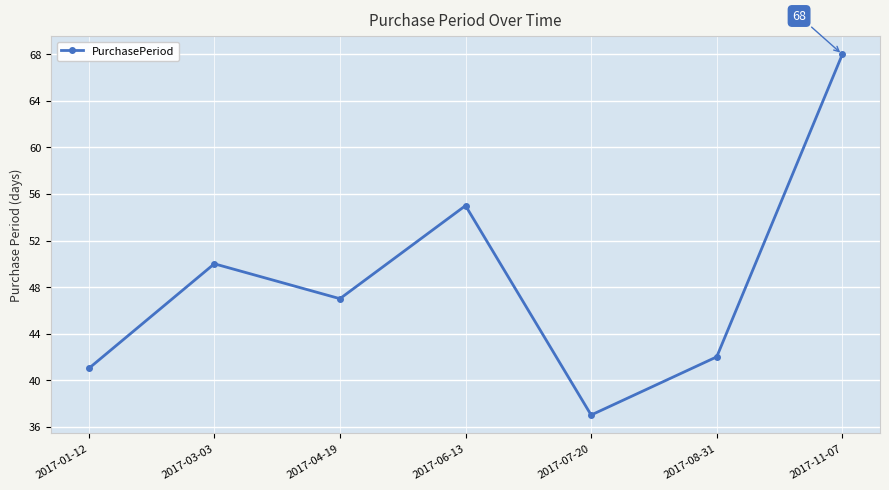

Rank the categories by value from lowest to highest.

2017-07-20, 2017-01-12, 2017-08-31, 2017-04-19, 2017-03-03, 2017-06-13, 2017-11-07